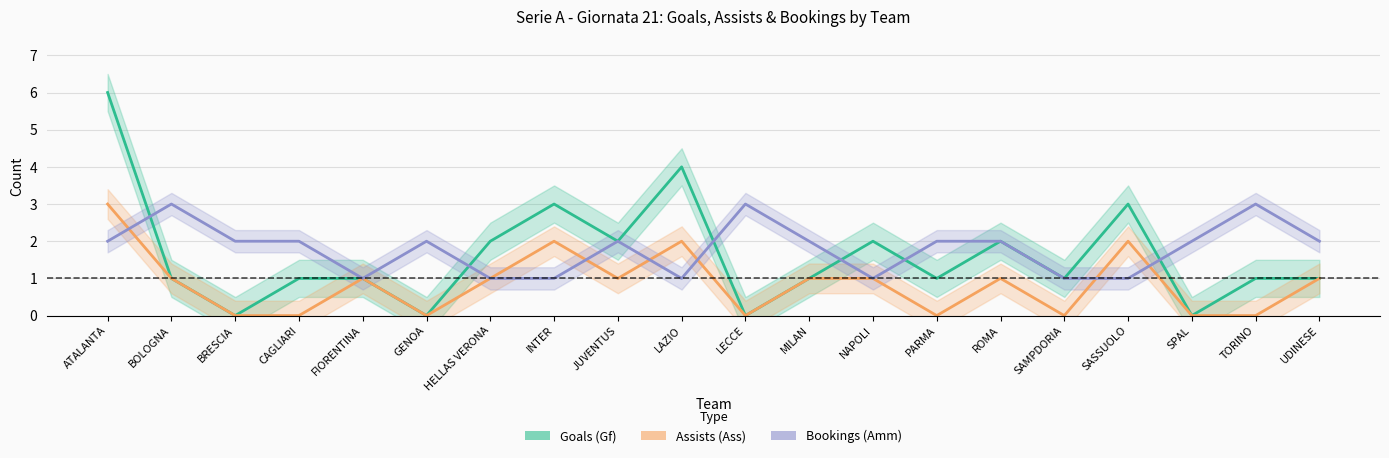

At which label is Assists (Ass) closest to 1?

BOLOGNA